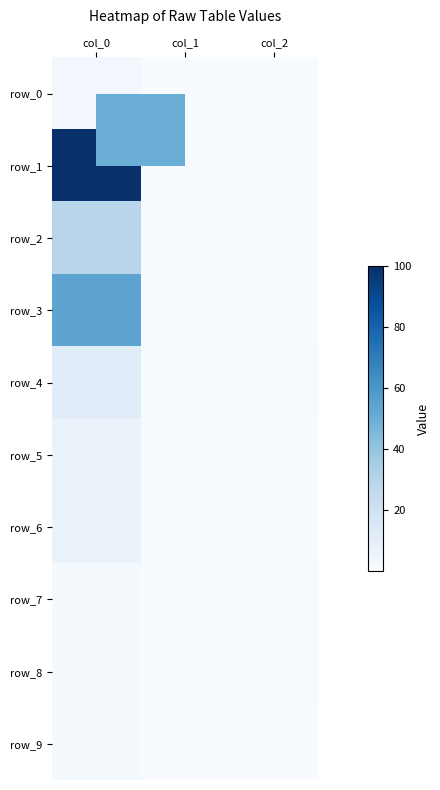

Rank the categories by row_9 value from highest to lowest.

col_0, col_2, col_1